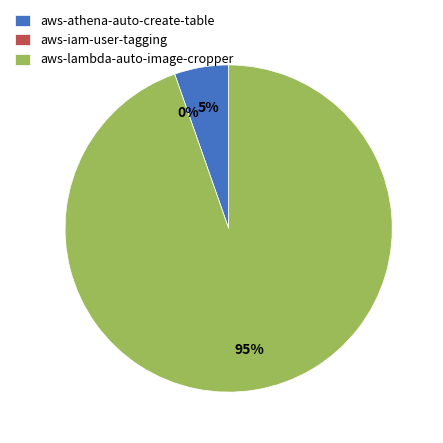

Which category has the smallest portion of the pie?

aws-iam-user-tagging